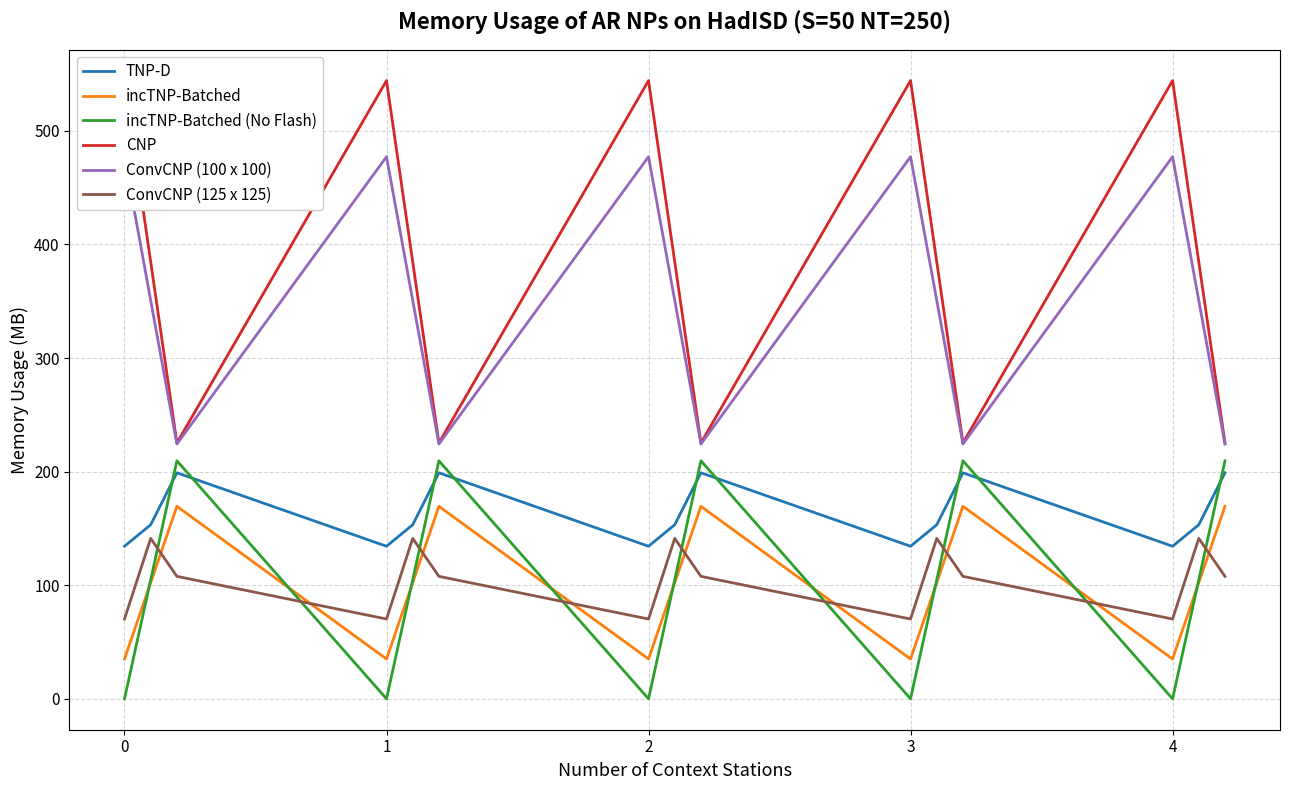

True or false: ConvCNP (125 x 125) and TNP-D cross at least once.

False